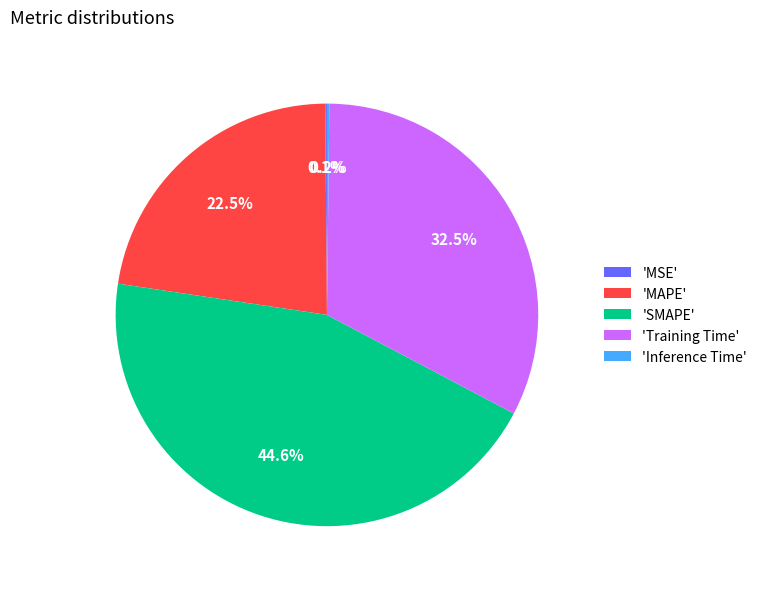

Is there a majority slice in this chart?

No